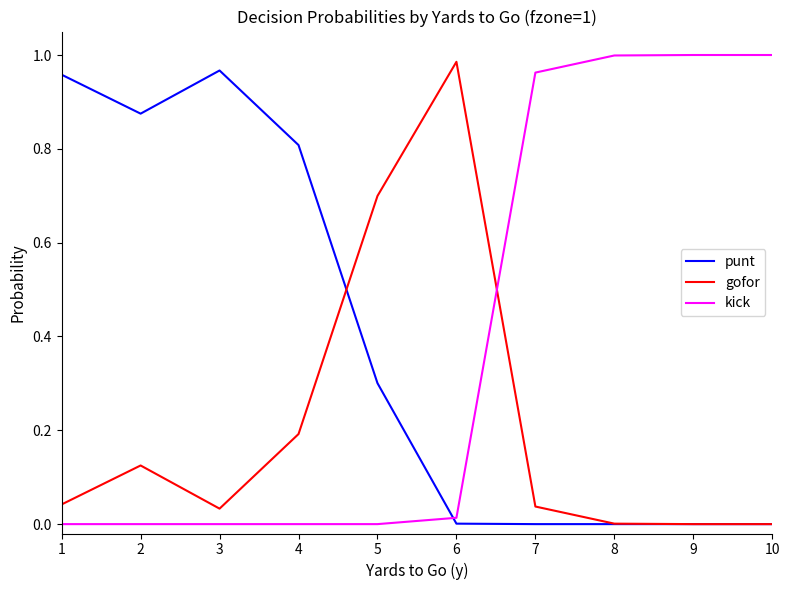

True or false: punt and kick intersect in this chart.

True